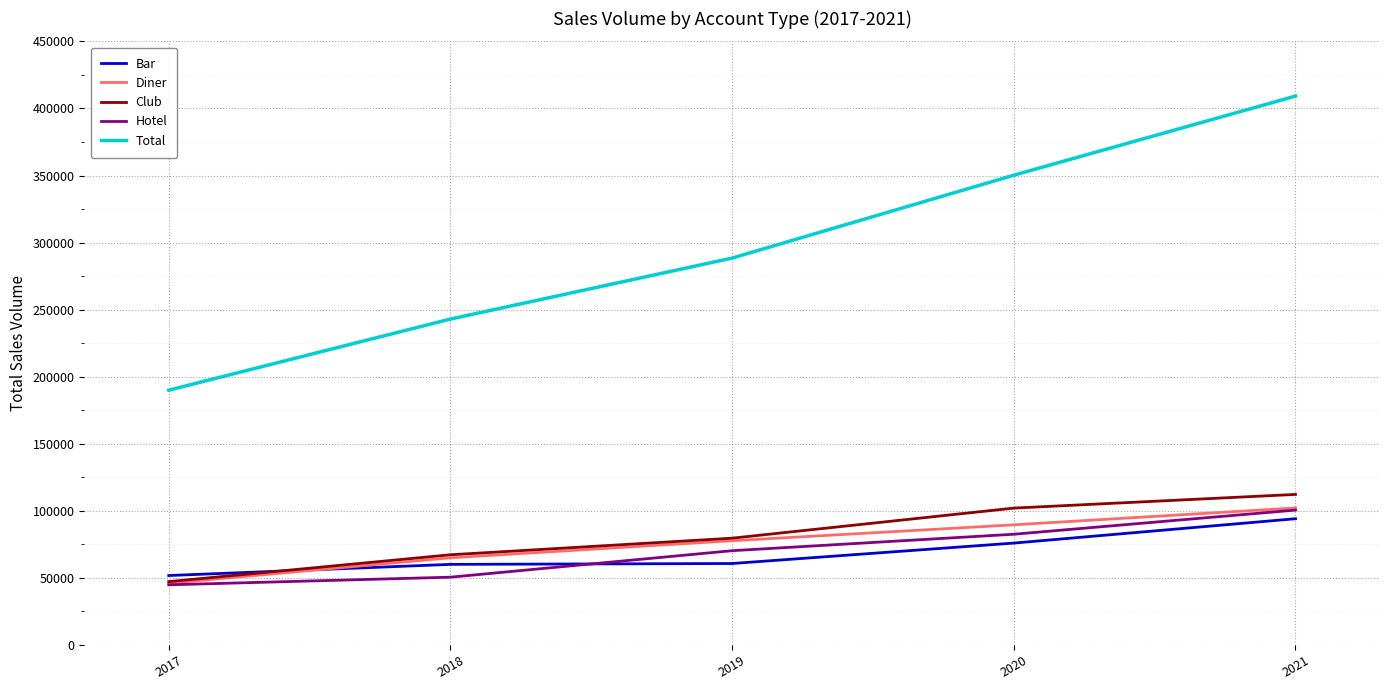

Rank the categories by Total value from highest to lowest.

2021, 2020, 2019, 2018, 2017